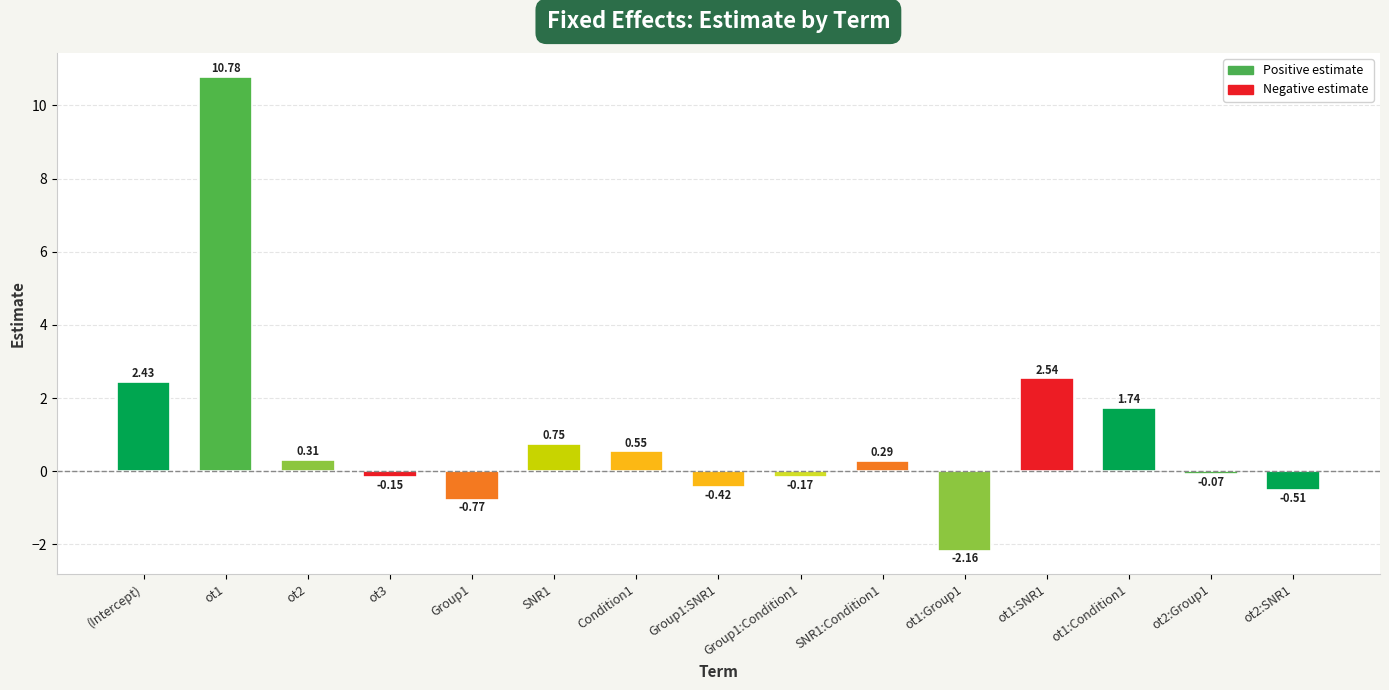

How many data points are less than 0?

7